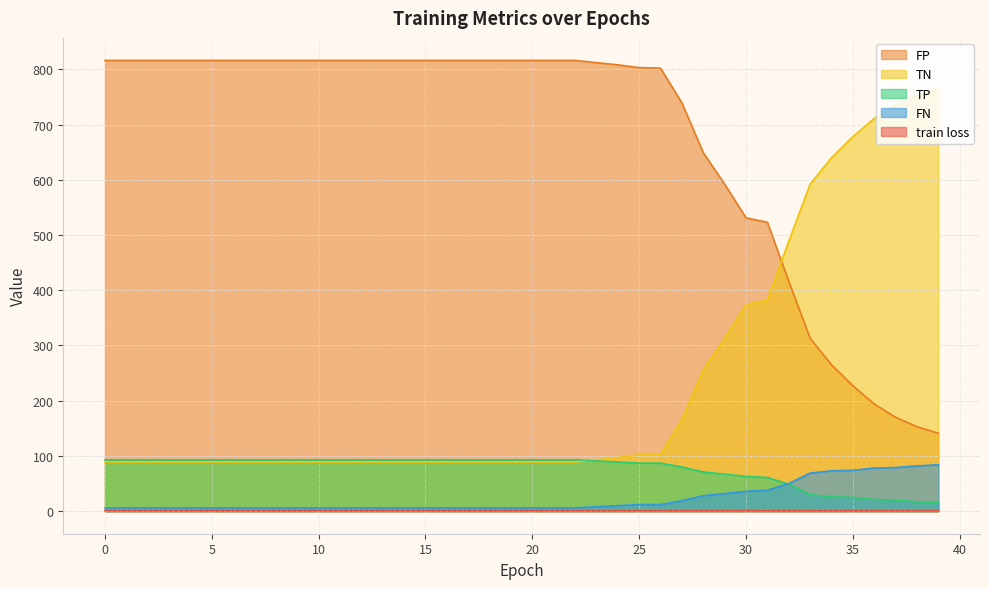

How many lines are shown in the chart?

5